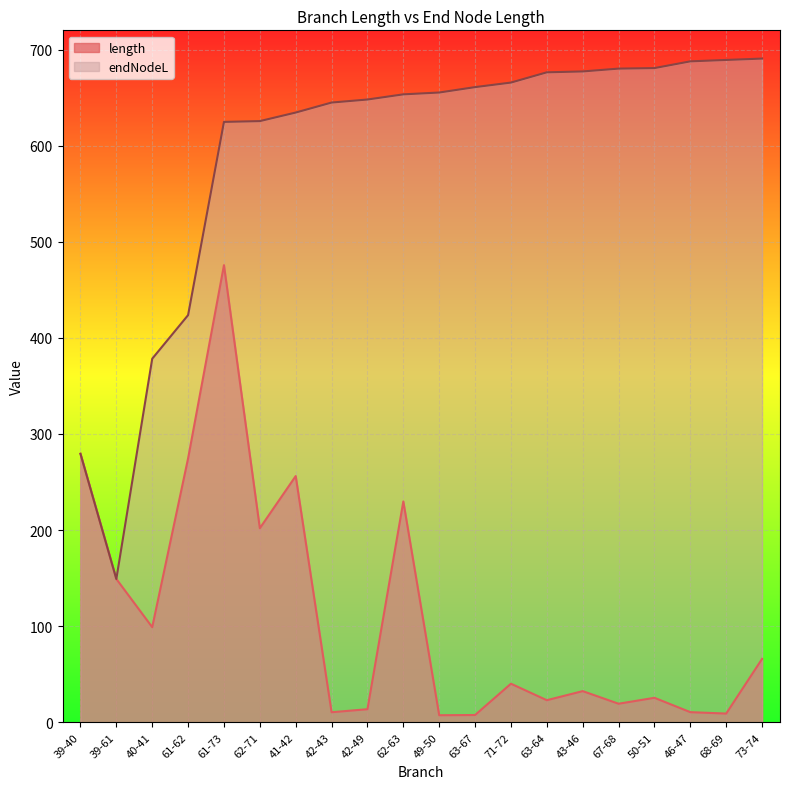

True or false: length has more than 1 interior local peaks.

True